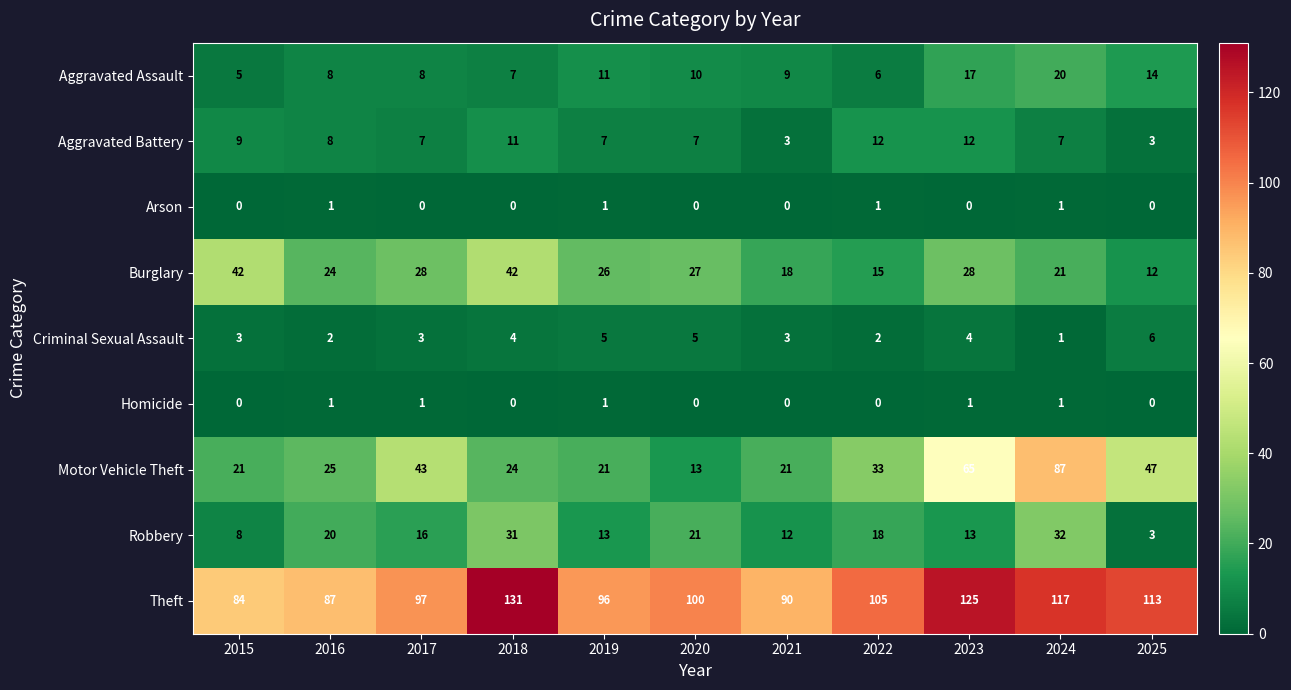

Which label corresponds to the largest value in the chart?

2018